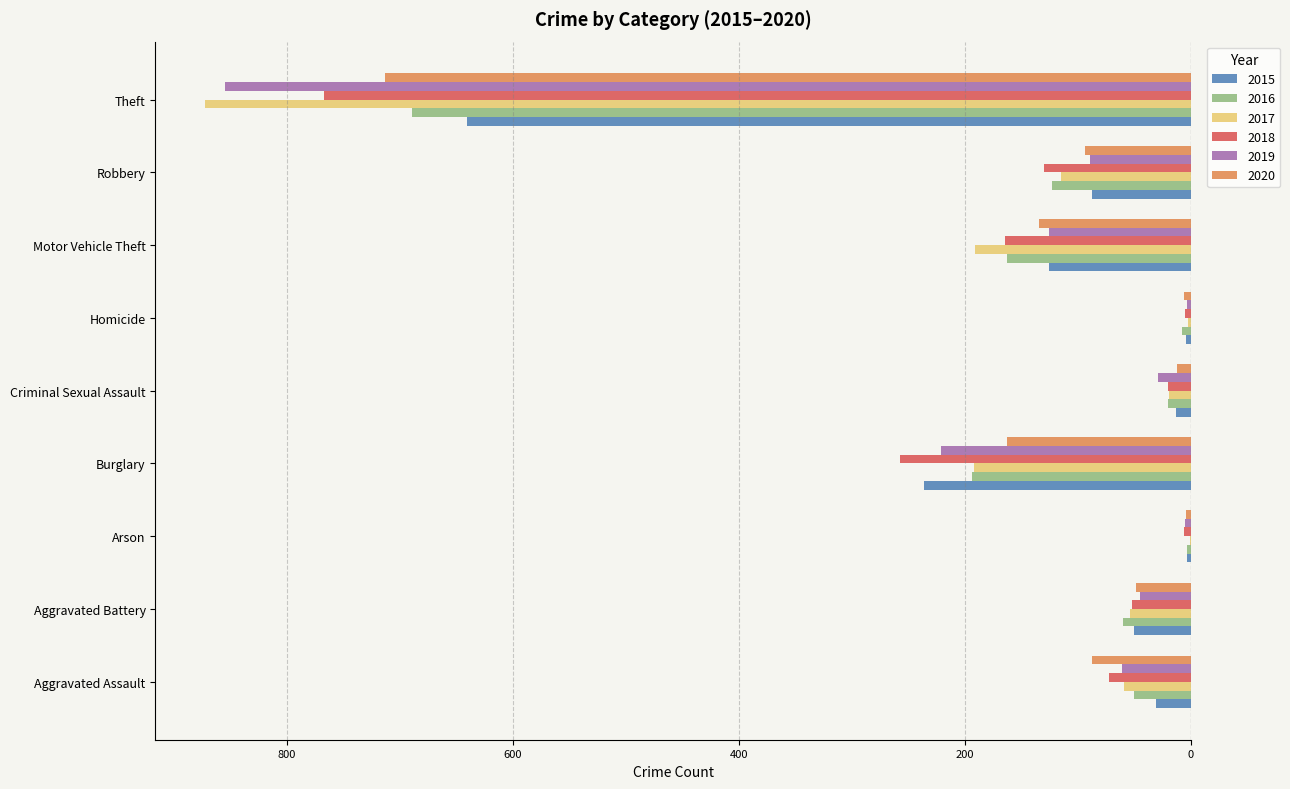

What are all the series names shown in the legend?

2015, 2016, 2017, 2018, 2019, 2020